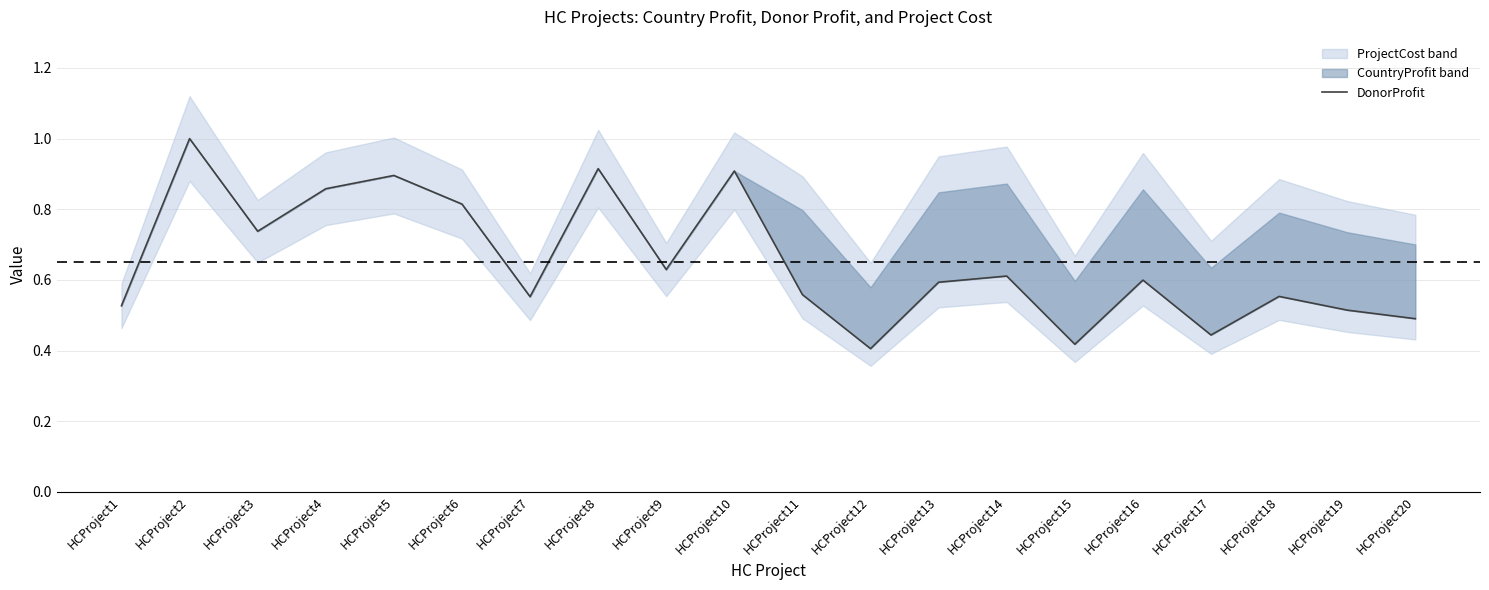

List the labels in order of value, largest first.

HCProject2, HCProject8, HCProject10, HCProject5, HCProject4, HCProject6, HCProject3, HCProject9, HCProject14, HCProject16, HCProject13, HCProject11, HCProject18, HCProject7, HCProject1, HCProject19, HCProject20, HCProject17, HCProject15, HCProject12